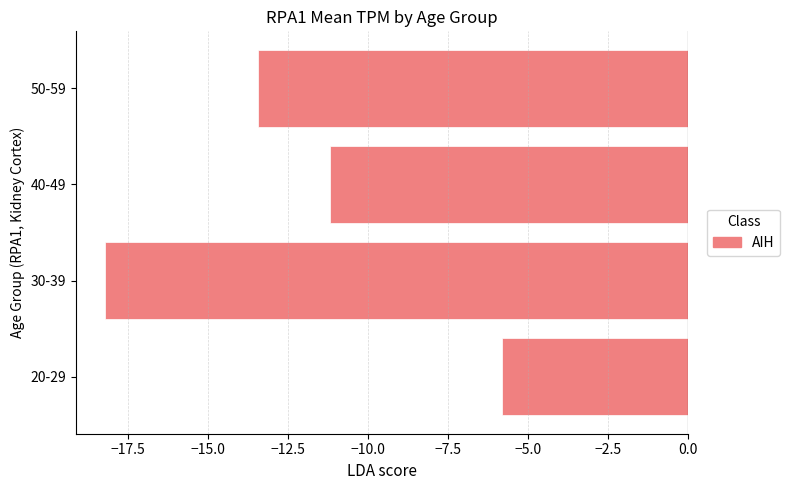

The value at 50-59 is -13.4. True or false?

True